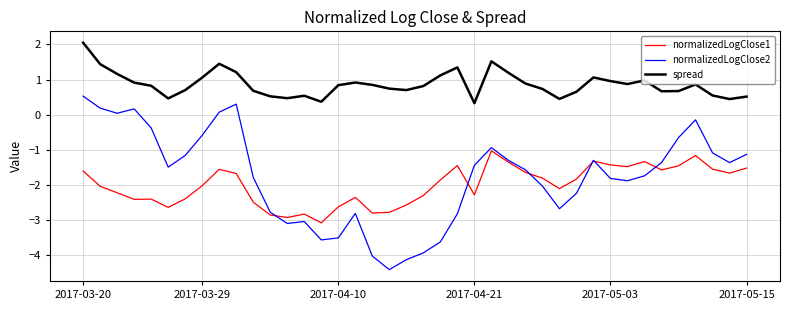

What are all the series names shown in the legend?

normalizedLogClose1, normalizedLogClose2, spread